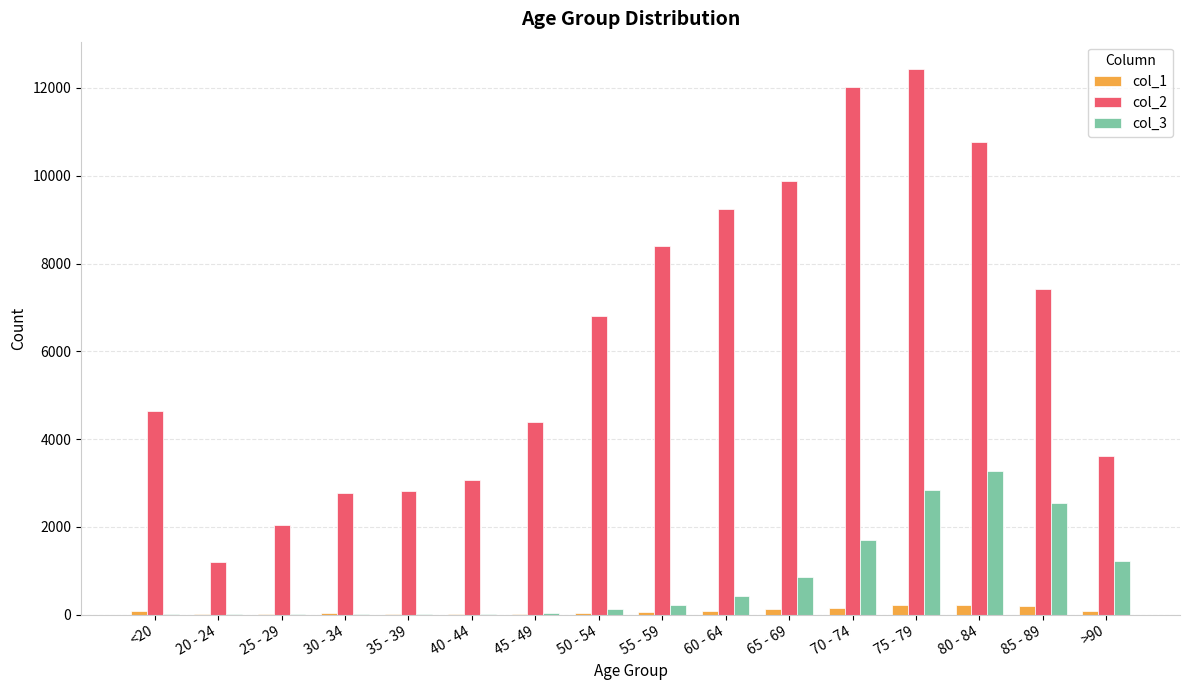

The value of col_2 at 30 - 34 is 2765. True or false?

True